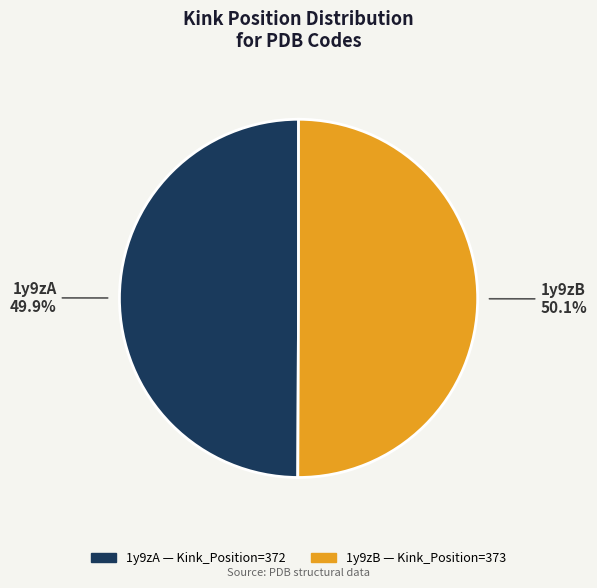

How many slices are in this pie chart?

2